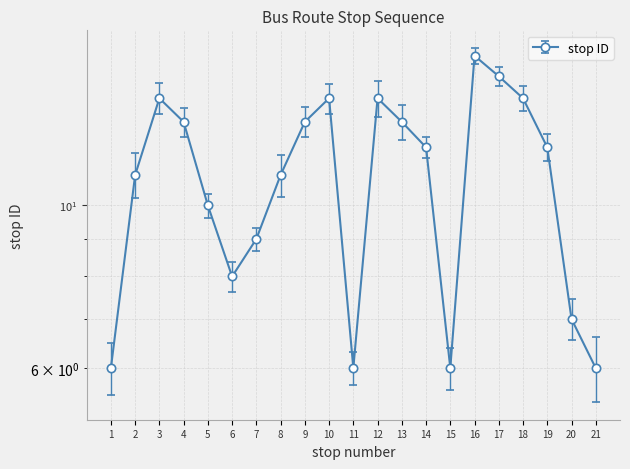

What is the change in value from 5 to 17?

+5